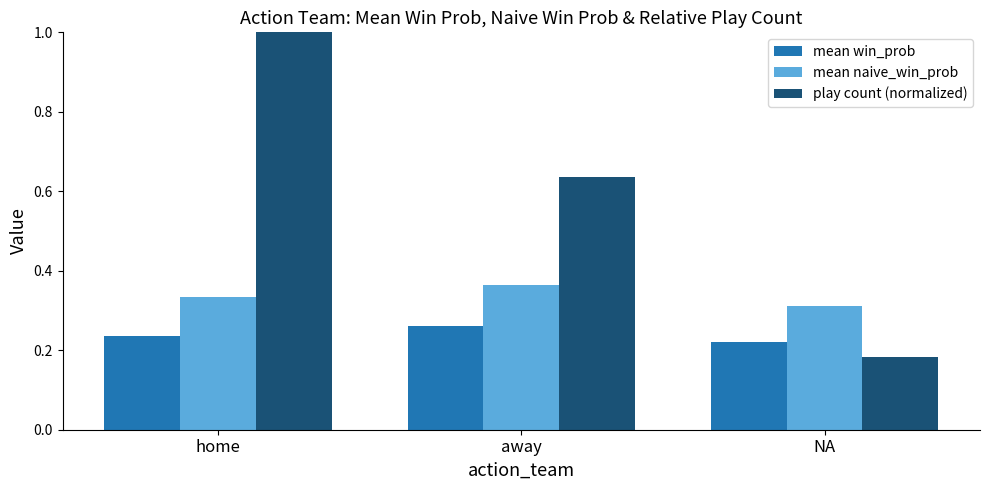

Which series has the largest total across all categories?

play count (normalized)